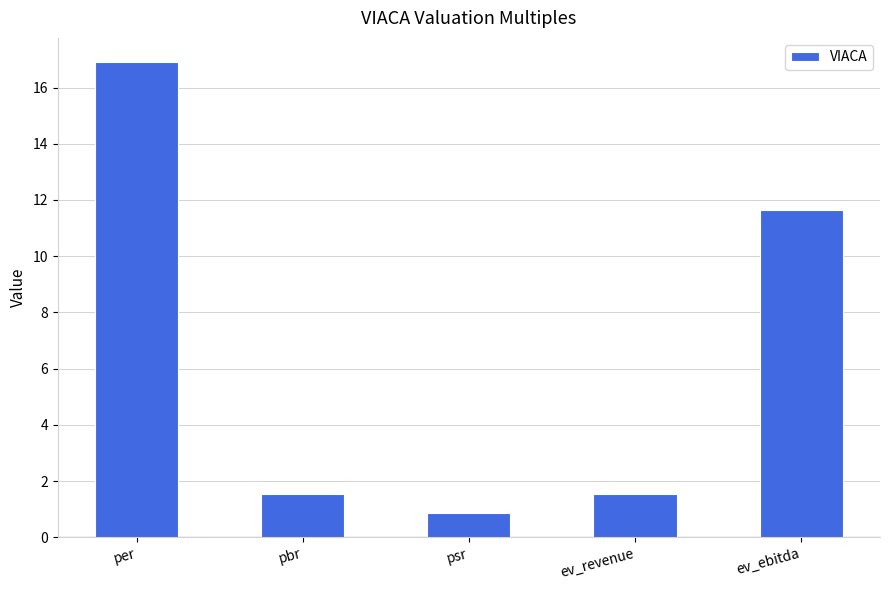

Does the chart contain any negative values?

No